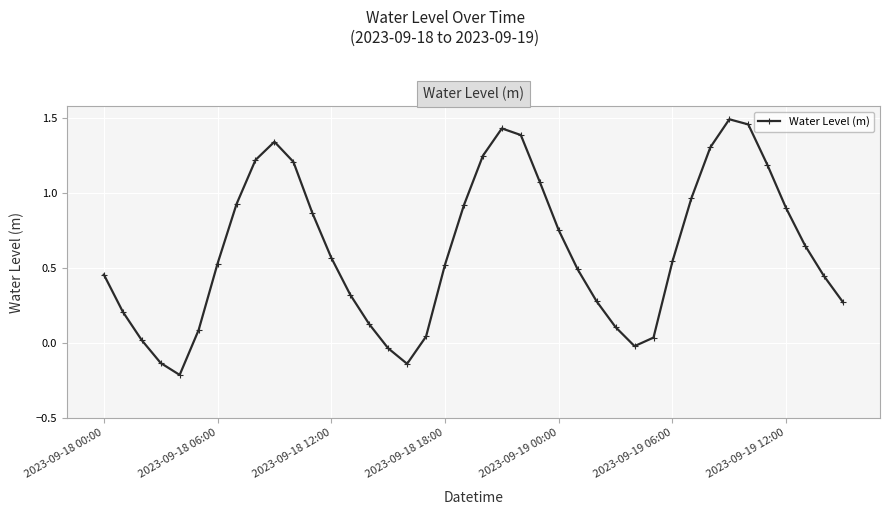

What is the sum of all values?

24.8